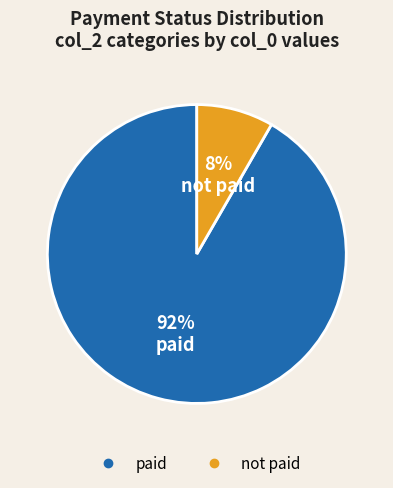

Between paid and not paid, which is larger?

paid